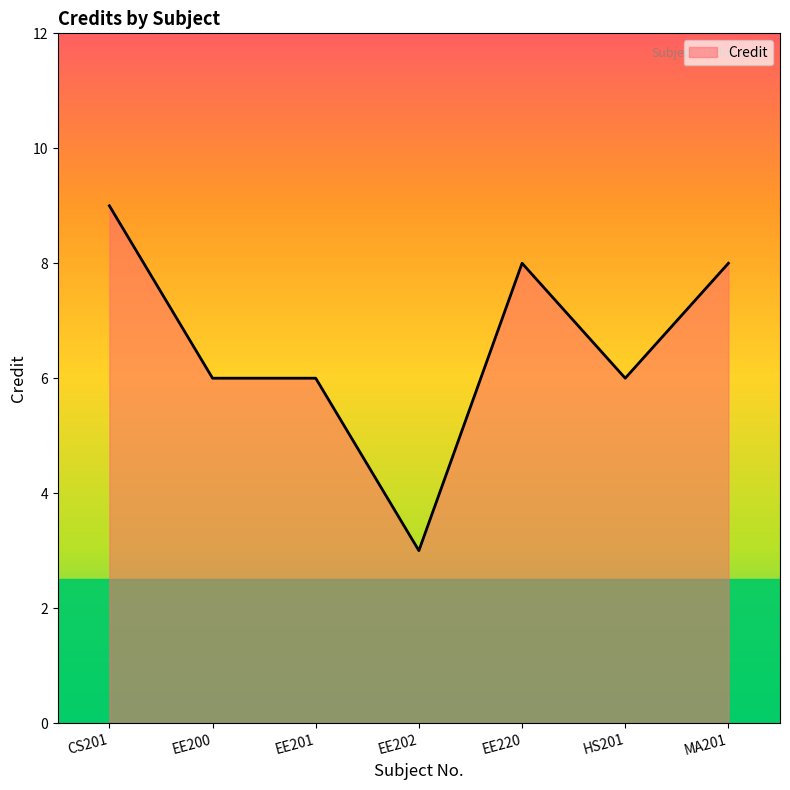

Reading left to right, what are all the values shown in this chart?

9	6	6	3	8	6	8